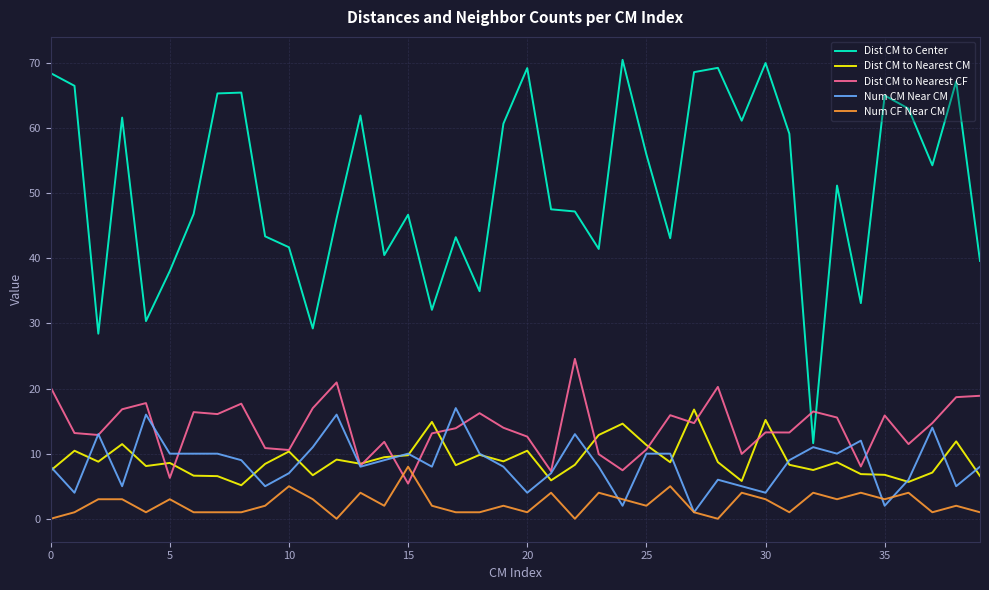

What is the greatest value displayed?

70.5